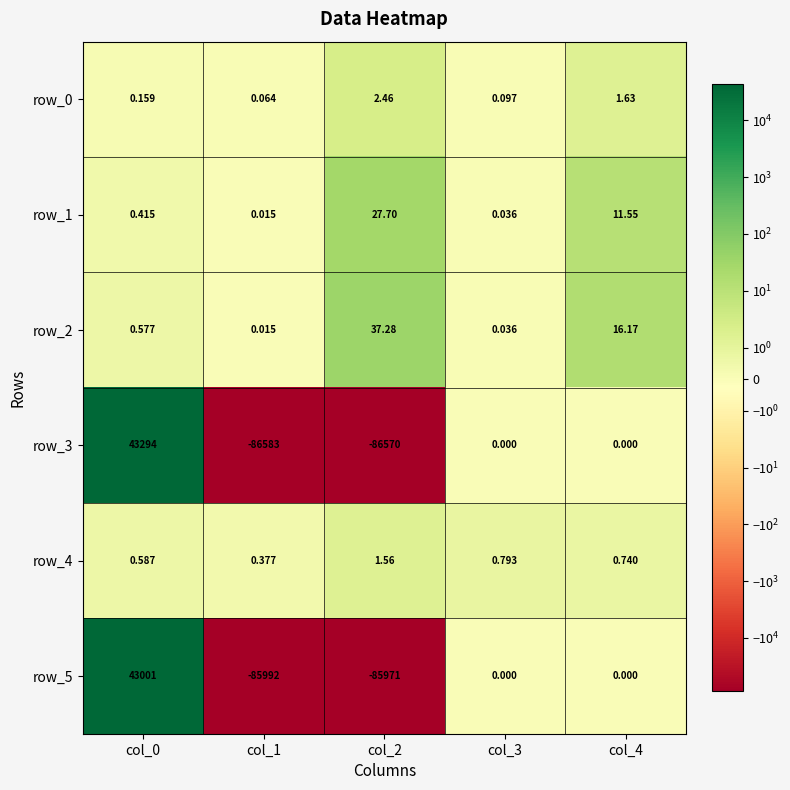

What is the sum of all row_2 values?

54.1